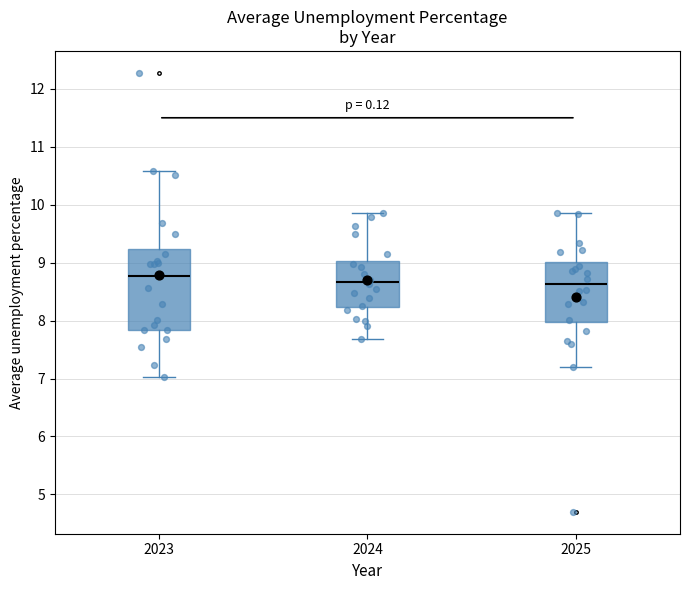

Reading left to right, transcribe this box plot: for each box, give where its median line is, the range the box spans, and where its two whiskers end, as read against the y-axis. The values are not printed on the chart, so give them approximately, as read against the axis.

2023: median 8.8, box 7.8 to 9.2, whiskers 7.0 to 10.6
2024: median 8.7, box 8.2 to 9.0, whiskers 7.7 to 9.9
2025: median 8.6, box 8.0 to 9.0, whiskers 7.2 to 9.9